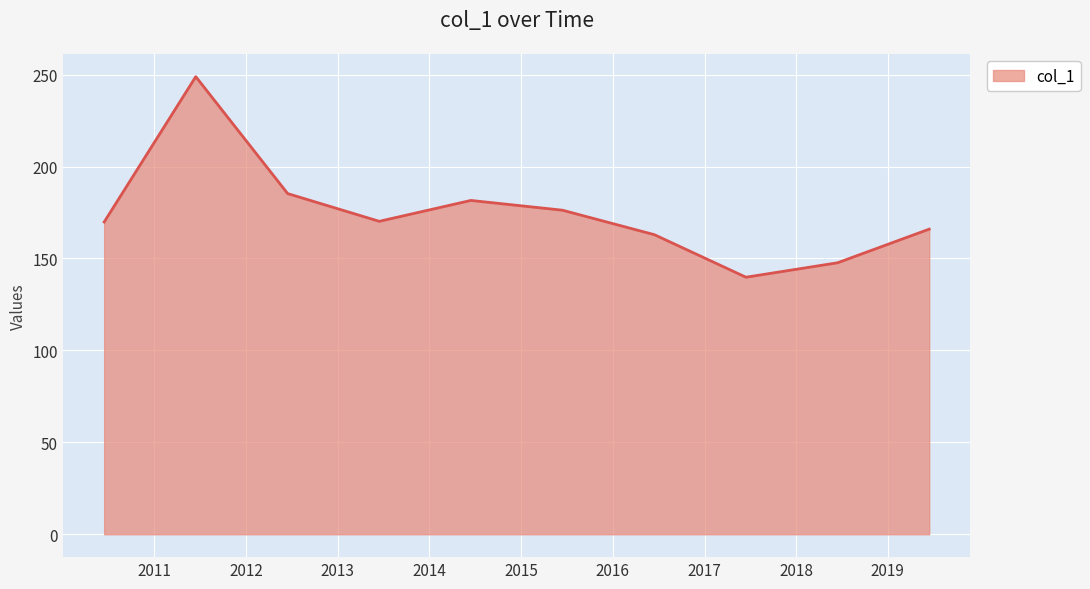

What is the maximum value shown in the chart?

248.9